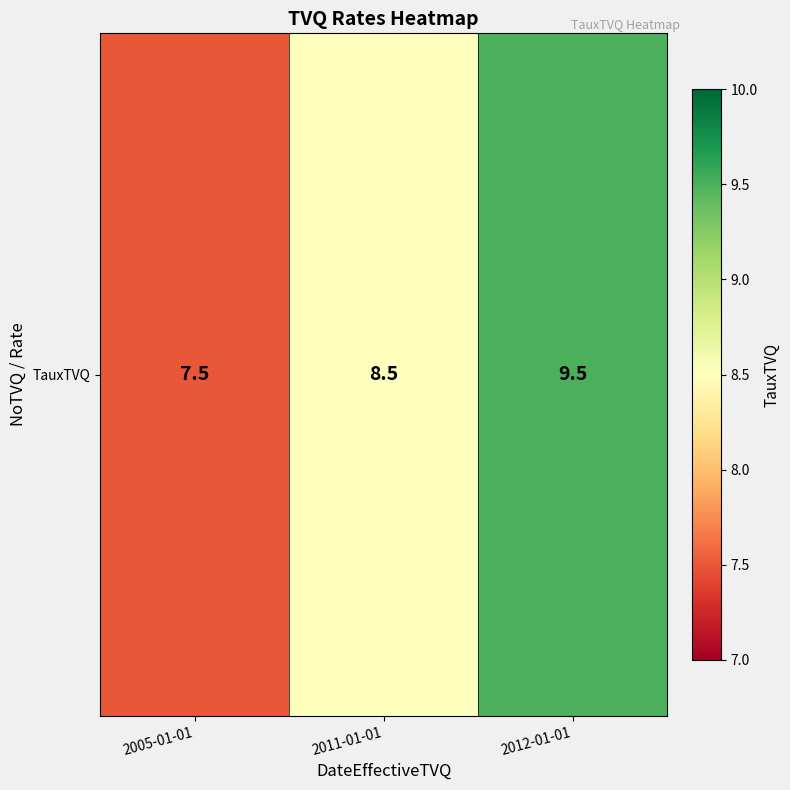

Which has a higher value, 2005-01-01 or 2012-01-01?

2012-01-01